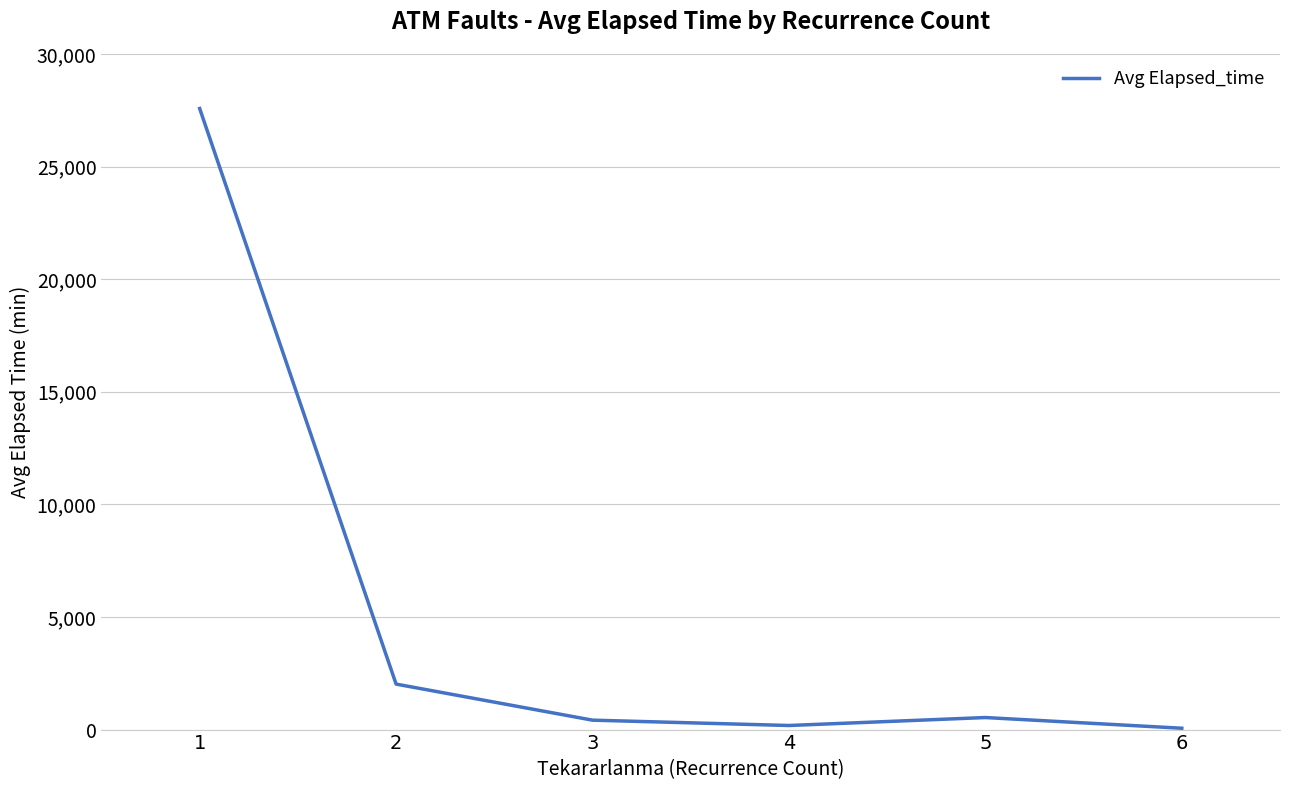

What is the average value?

5132.3